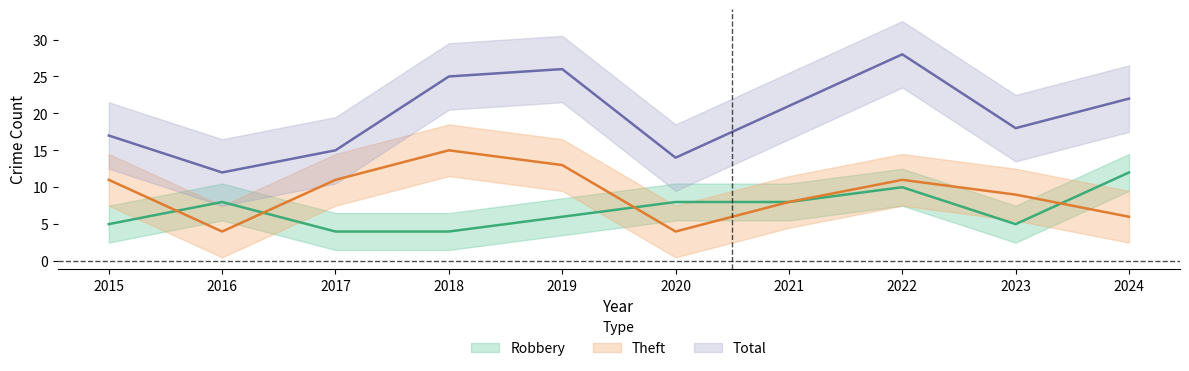

Count the number of categories in the chart.

10